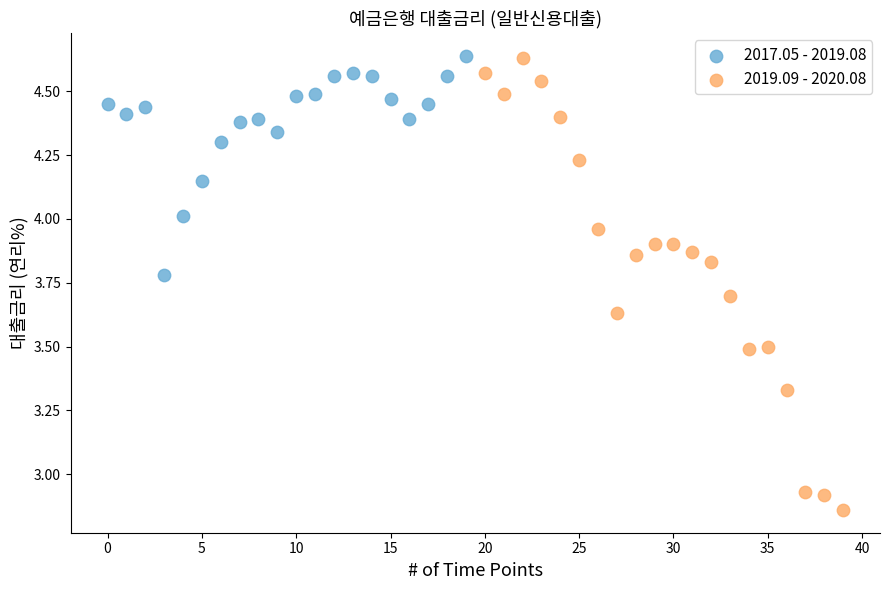

Which series has the widest spread of Y values?

2019.09 - 2020.08